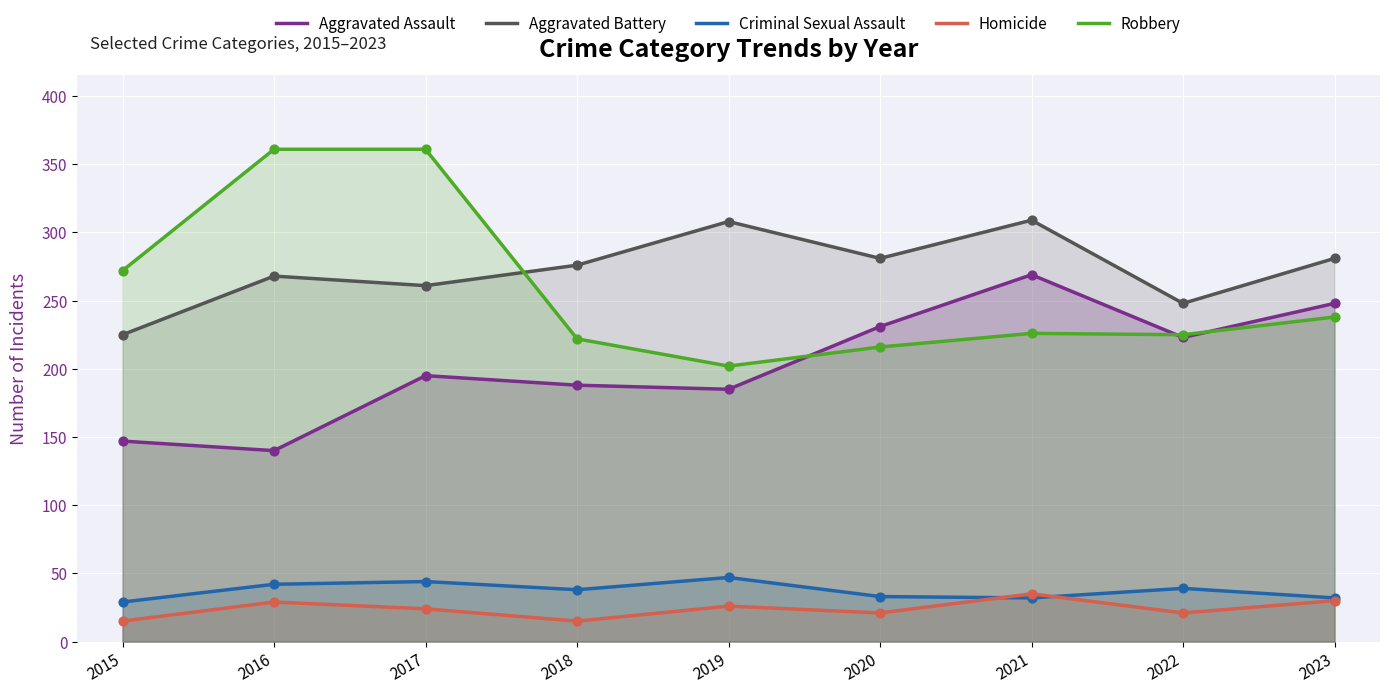

Which series reaches the minimum Y coordinate?

Homicide